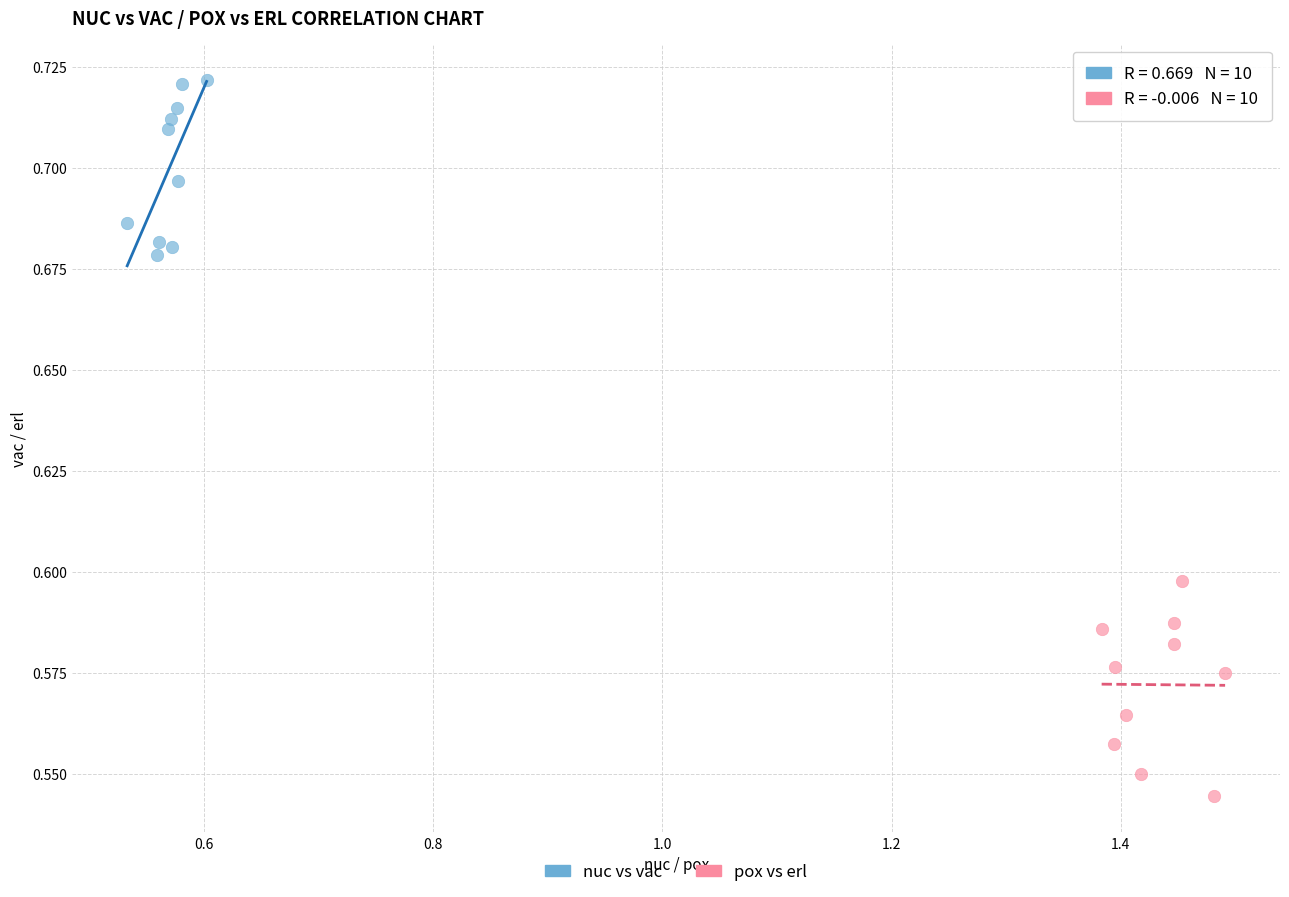

What are all the series names shown in the legend?

nuc vs vac, pox vs erl